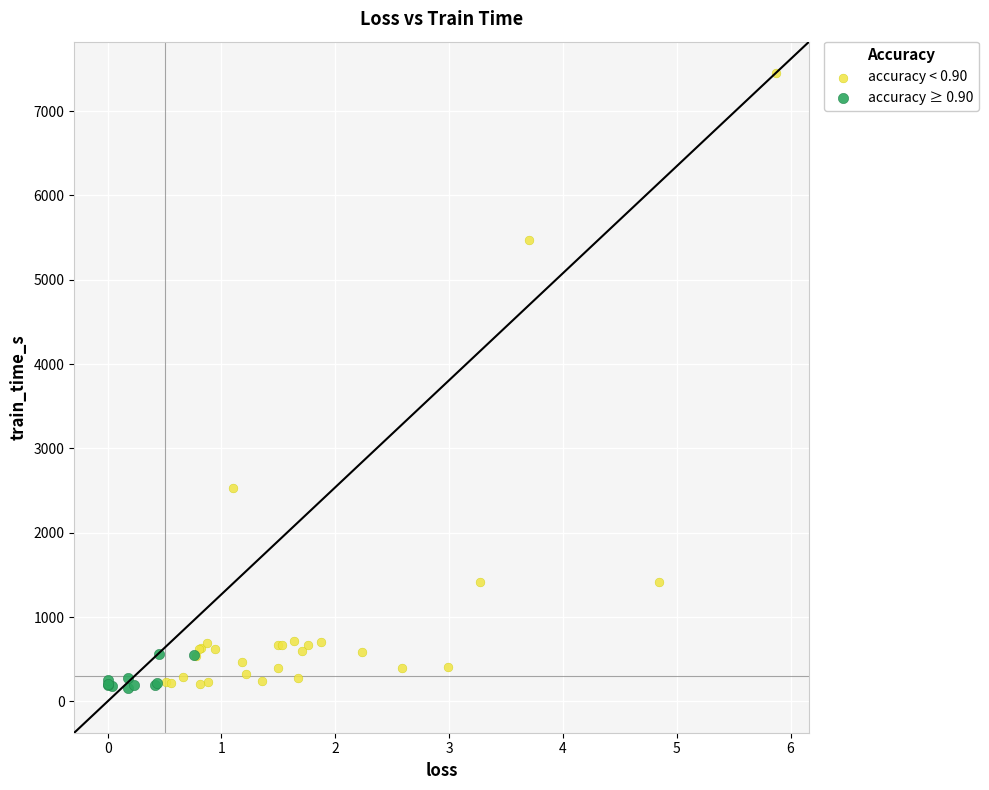

Which series has the largest Y range (max minus min)?

accuracy < 0.90